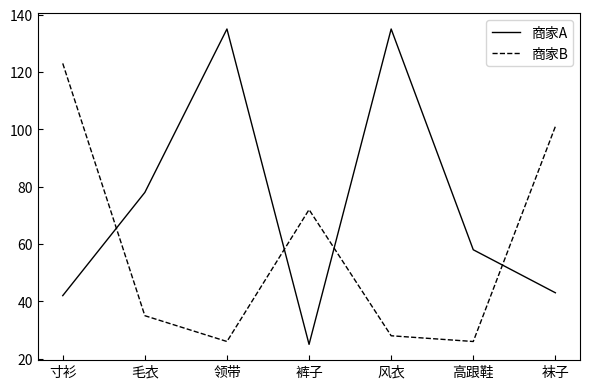

What is the average value of the 商家A series?

74